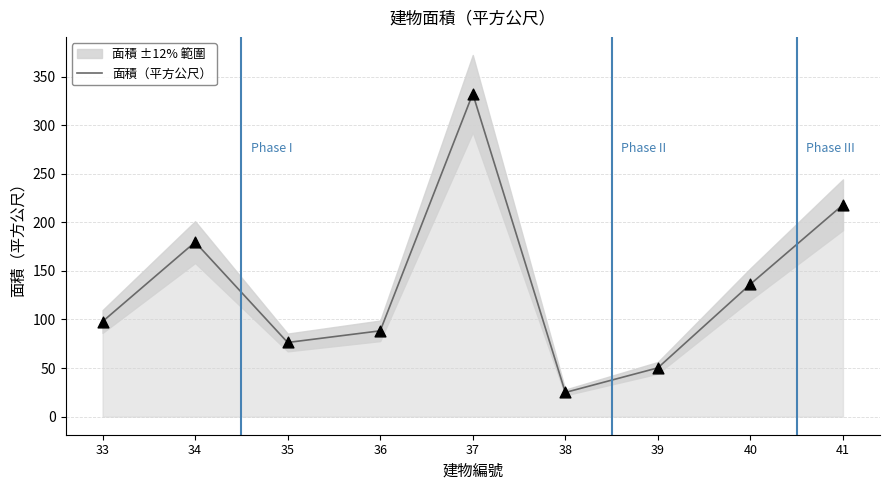

Between 40 and 36, which is larger?

40